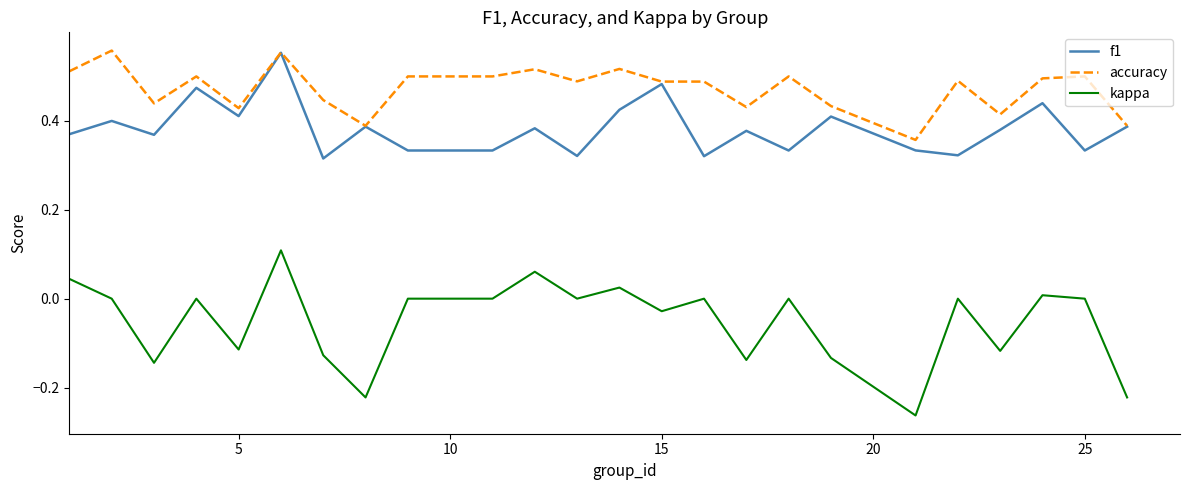

Which series has the largest total across all categories?

accuracy